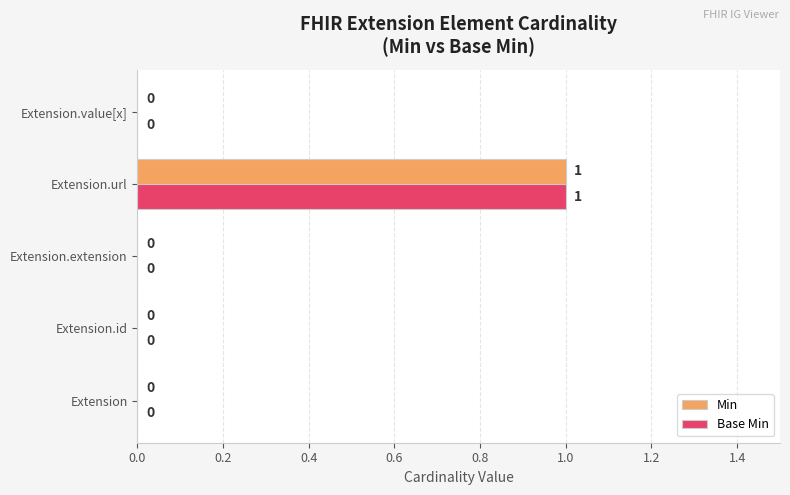

Which category has the highest value in the Min series?

Extension.url